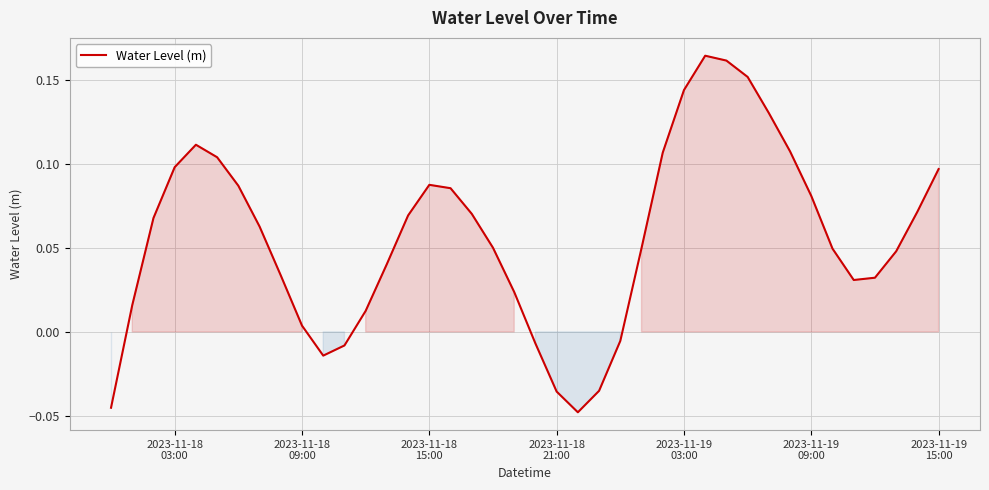

Reading left to right, transcribe all the data shown in this chart.

-0.0	0.0	0.1	0.1	0.1	0.1	0.1	0.1	0.0	0.0	-0.0	-0.0	0.0	0.0	0.1	0.1	0.1	0.1	0.1	0.0	-0.0	-0.0	-0.0	-0.0	-0.0	0.0	0.1	0.1	0.2	0.2	0.2	0.1	0.1	0.1	0.0	0.0	0.0	0.0	0.1	0.1